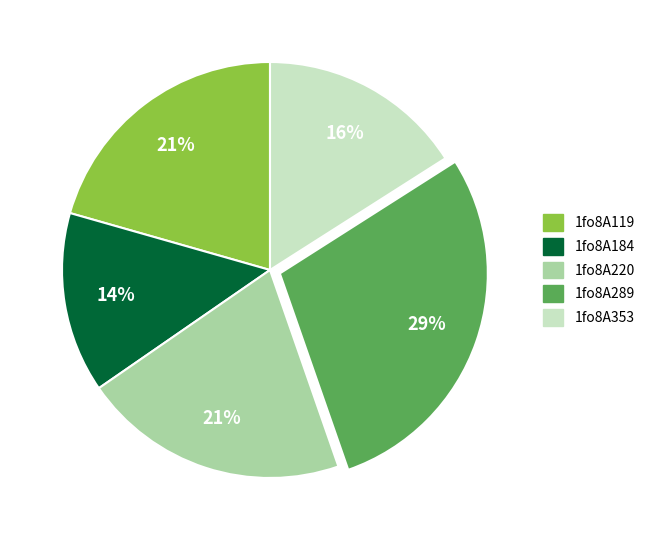

Which category has the smallest portion of the pie?

1fo8A184